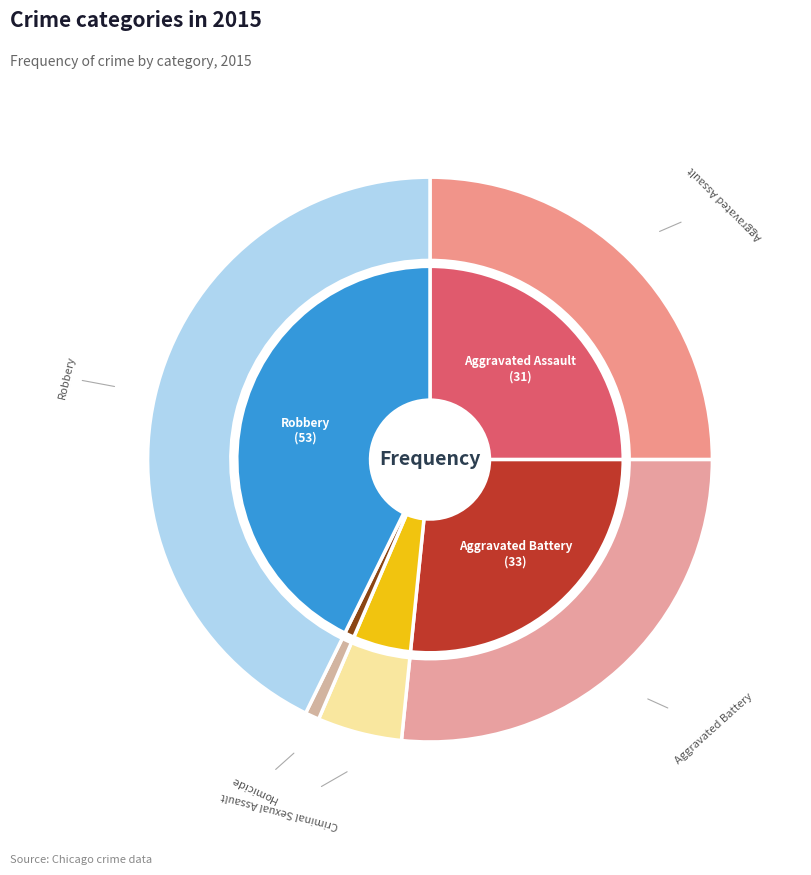

Which slice is the smallest?

Homicide